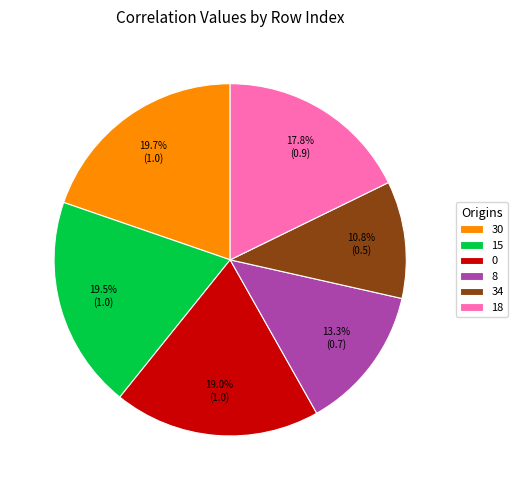

How many slices are in this pie chart?

6